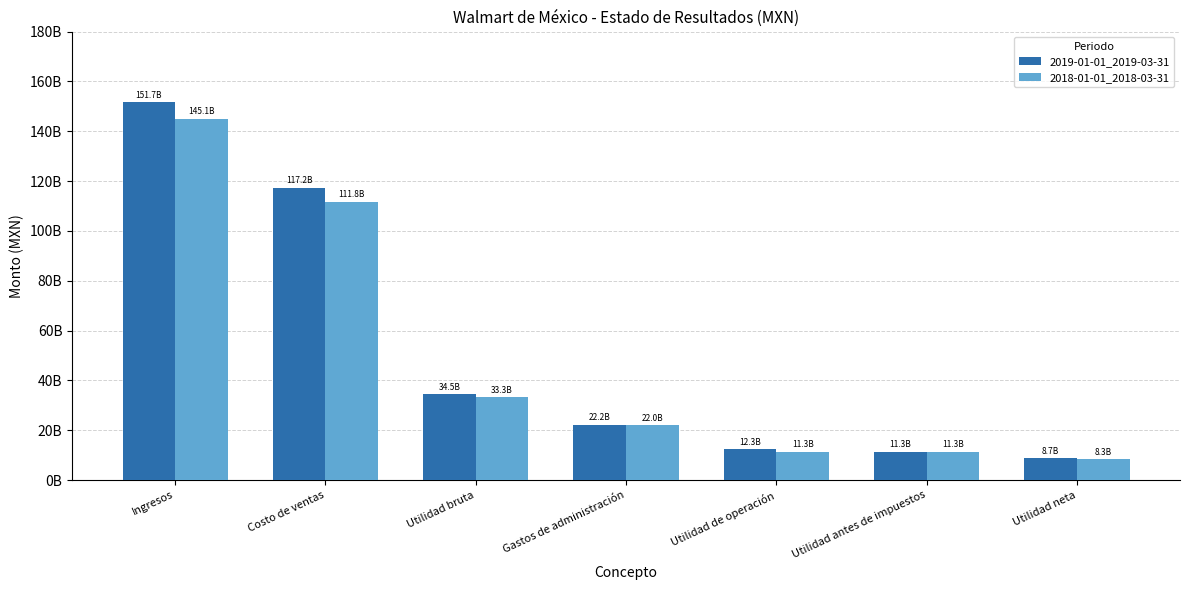

Which category has the highest value in the 2018-01-01_2018-03-31 series?

Ingresos